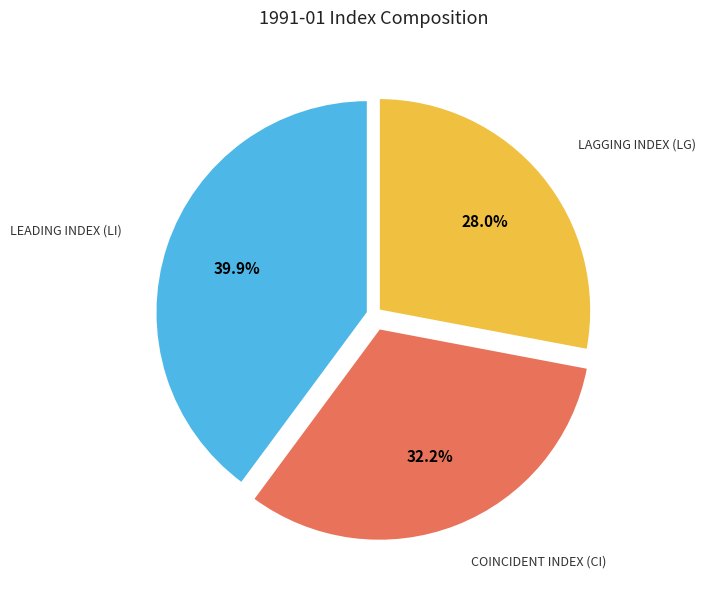

Does any single category account for the majority?

No